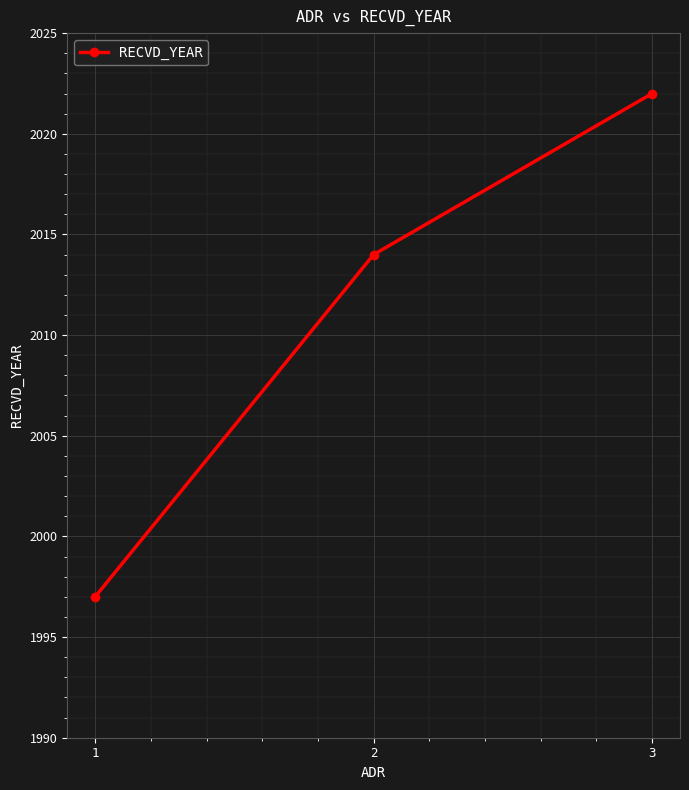

Read the value at 1.

1997